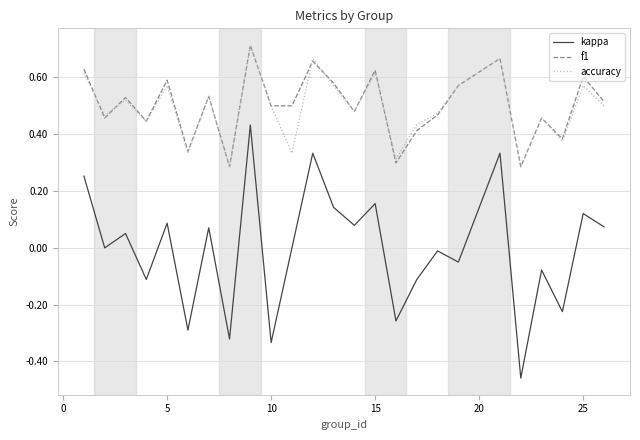

True or false: f1 and kappa intersect in this chart.

False